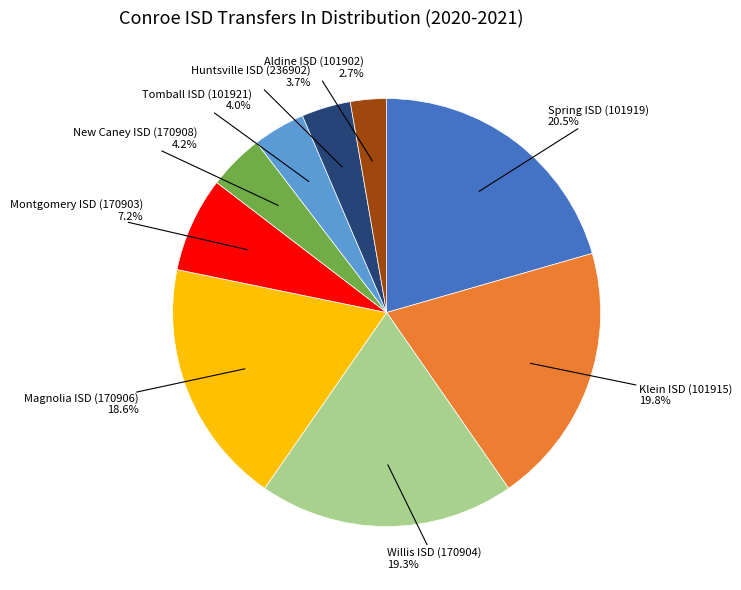

What is the largest slice in the pie chart?

Spring ISD (101919)